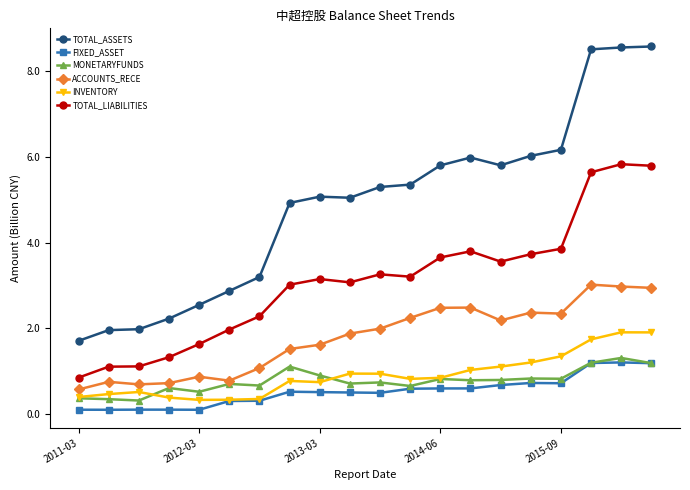

How many lines are shown in the chart?

6